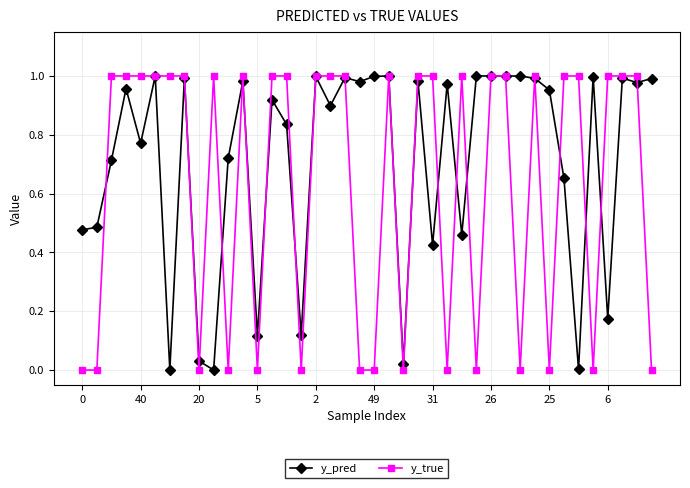

Which series has the widest spread of values?

y_true